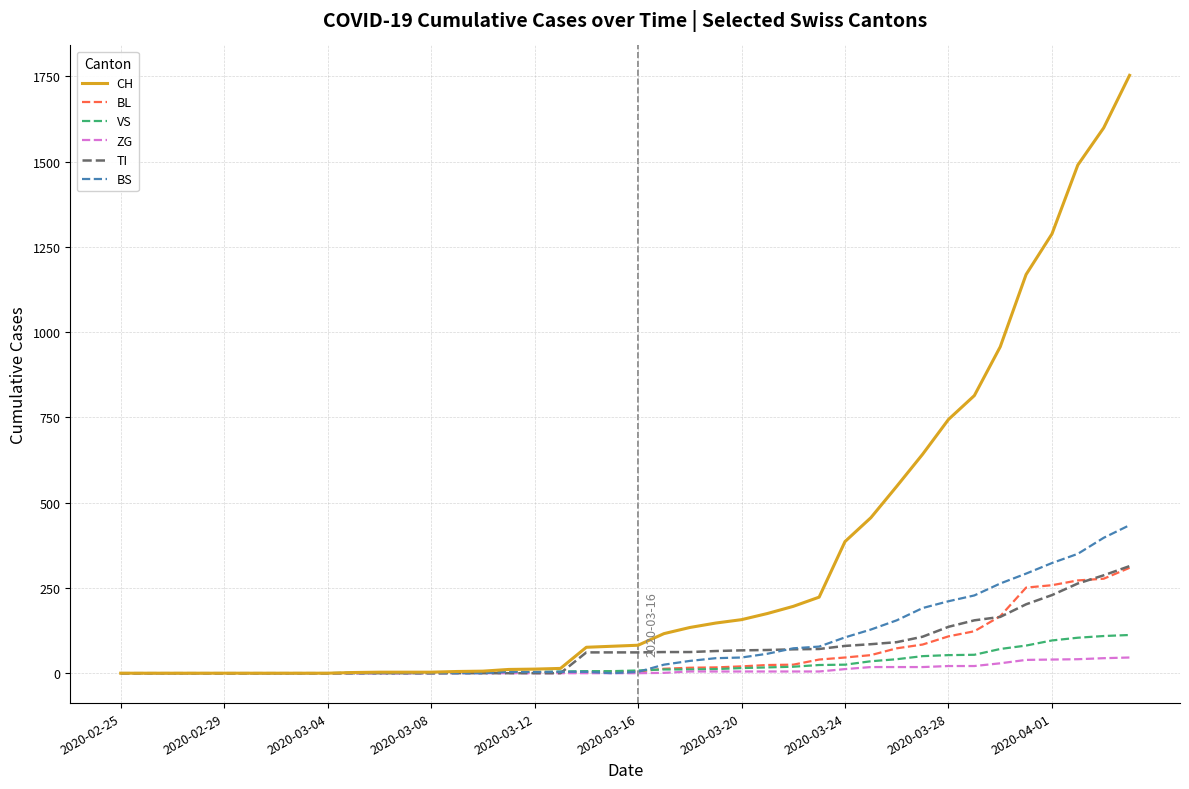

Which series has the widest spread of values?

CH